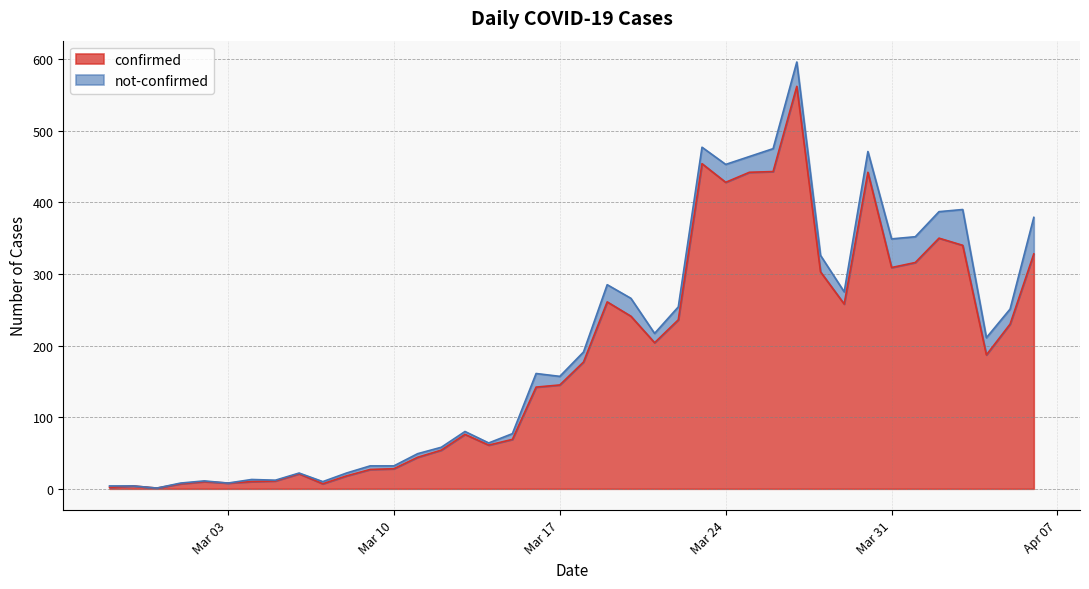

What is the highest value of the confirmed series?

562